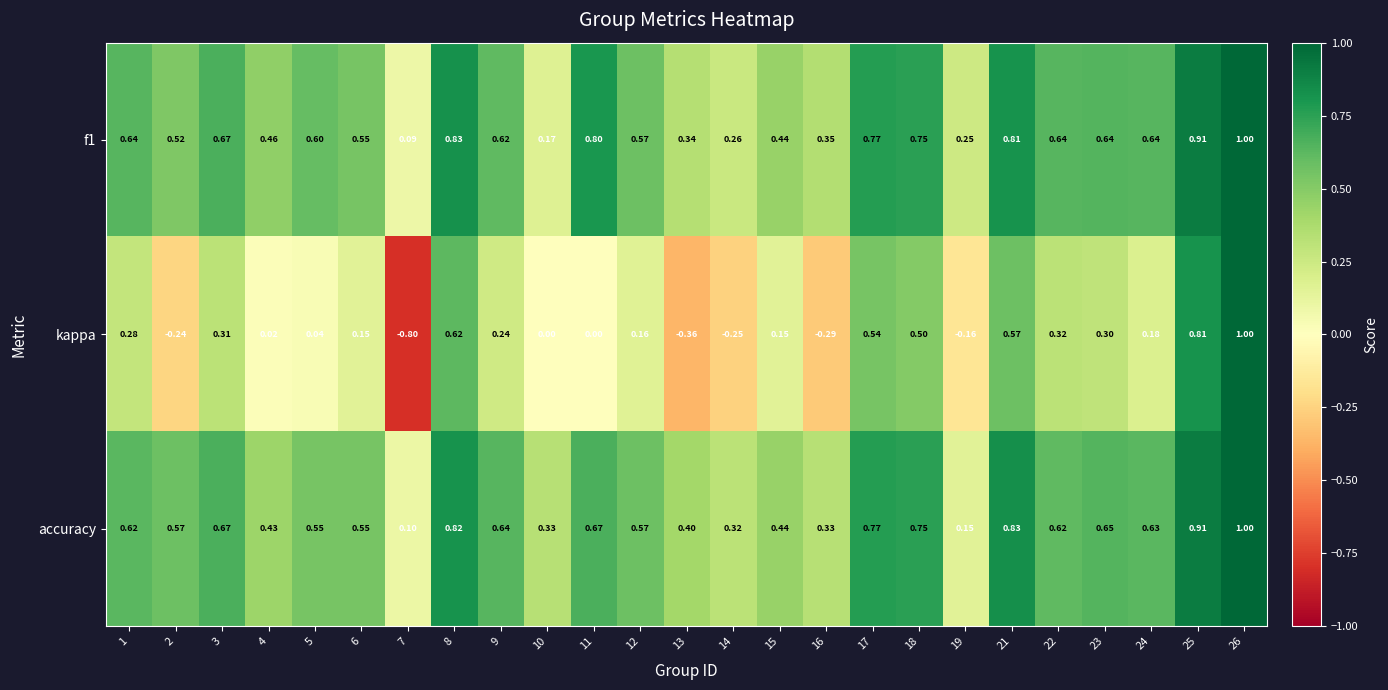

Which series changed the most between 14 and 26?

kappa